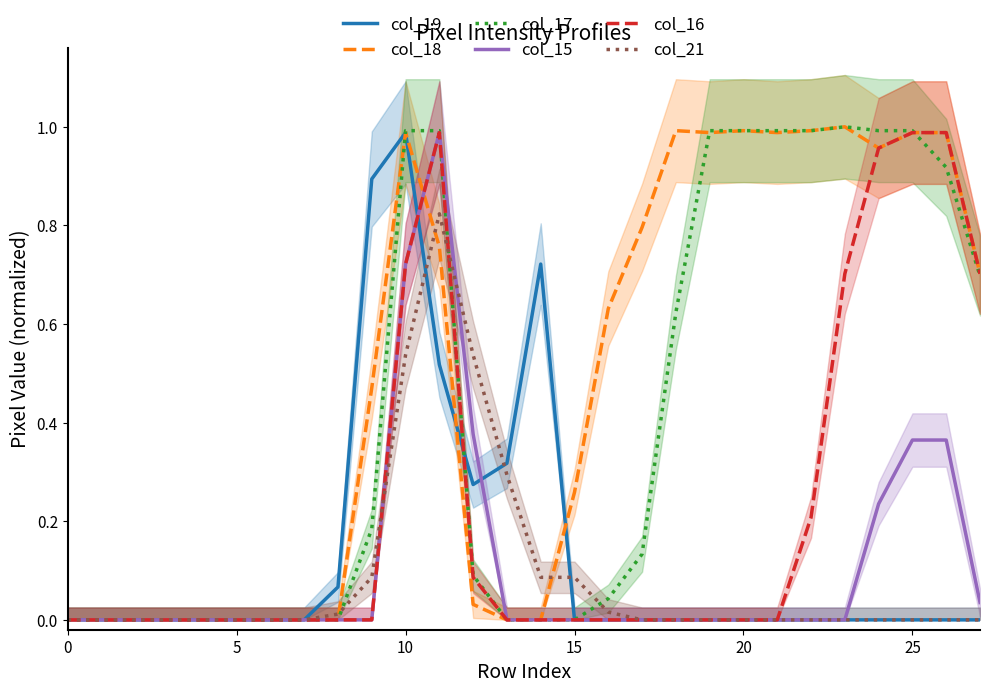

Where do col_18 and col_19 first cross each other?

11 and 12